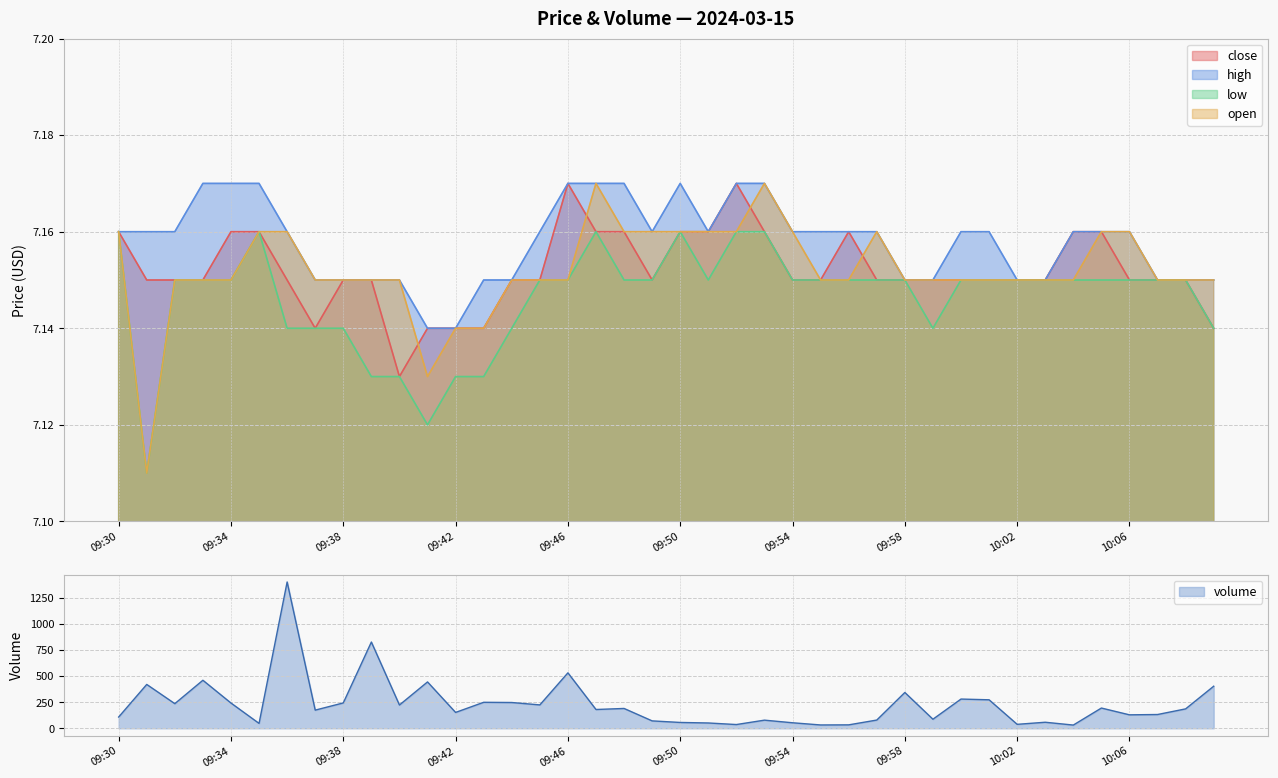

True or false: high and low cross at least once.

False